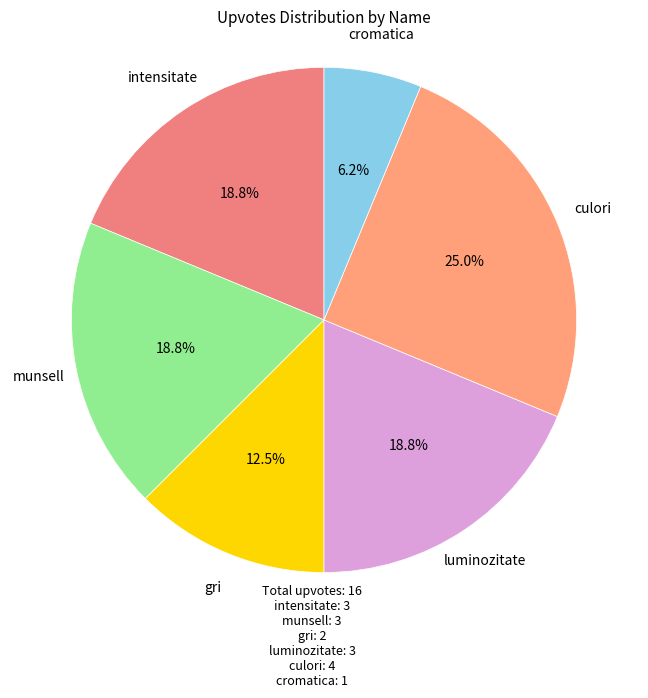

Count the number of slices in the pie.

6